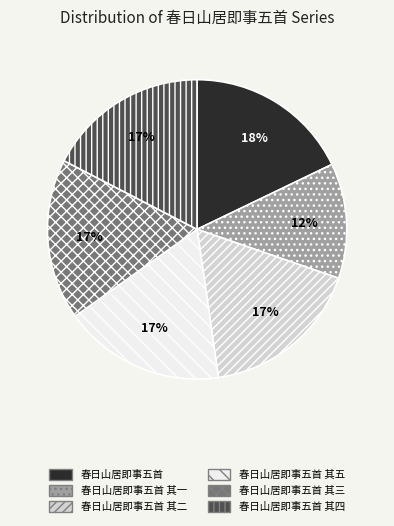

Approximately how many times larger is the value at 春日山居即事五首 其二 compared to 春日山居即事五首 其三?

1.0